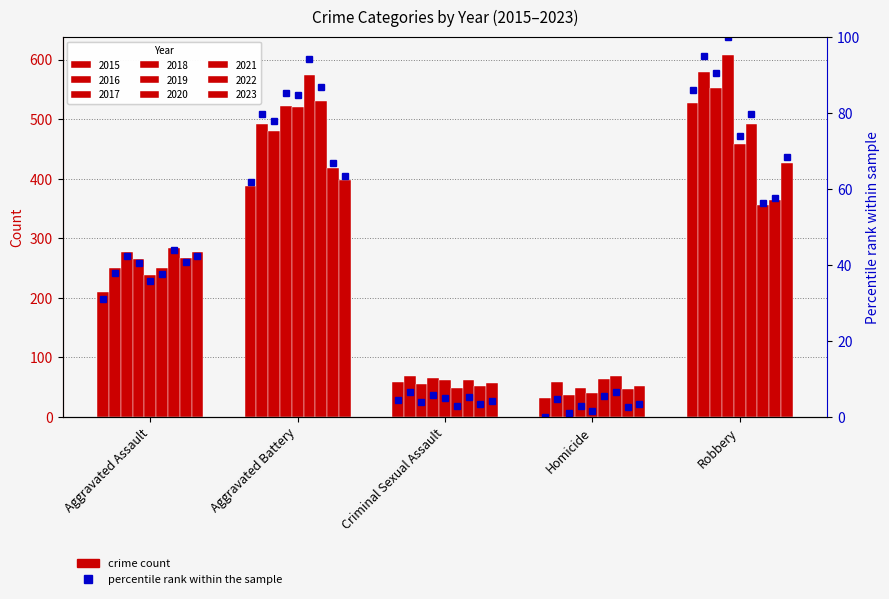

What is the label of the 2nd bar from the left?

Aggravated Battery